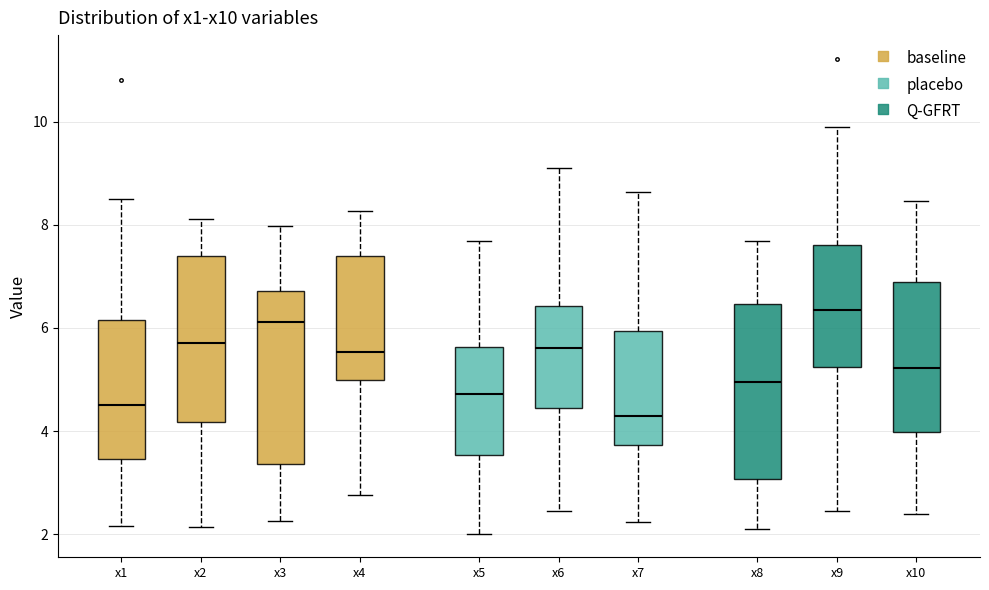

Where does the median line of the box for x8 sit on the y-axis? The values are not printed on the chart, so give them approximately, as read against the axis.

5.0